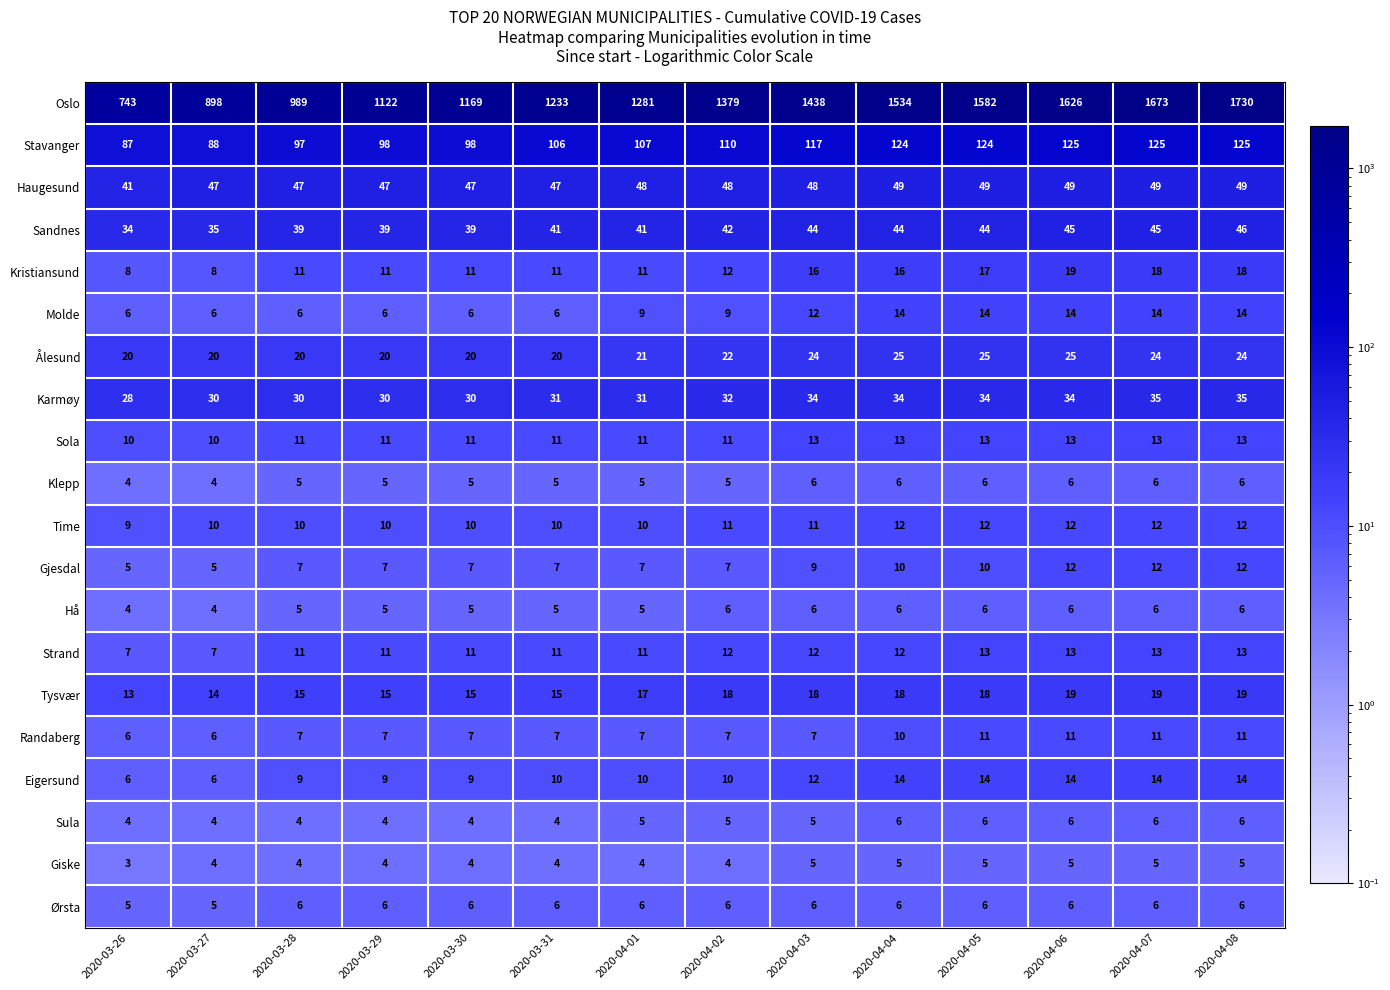

The Stavanger series shows 88 at 2020-03-27. True or false?

True